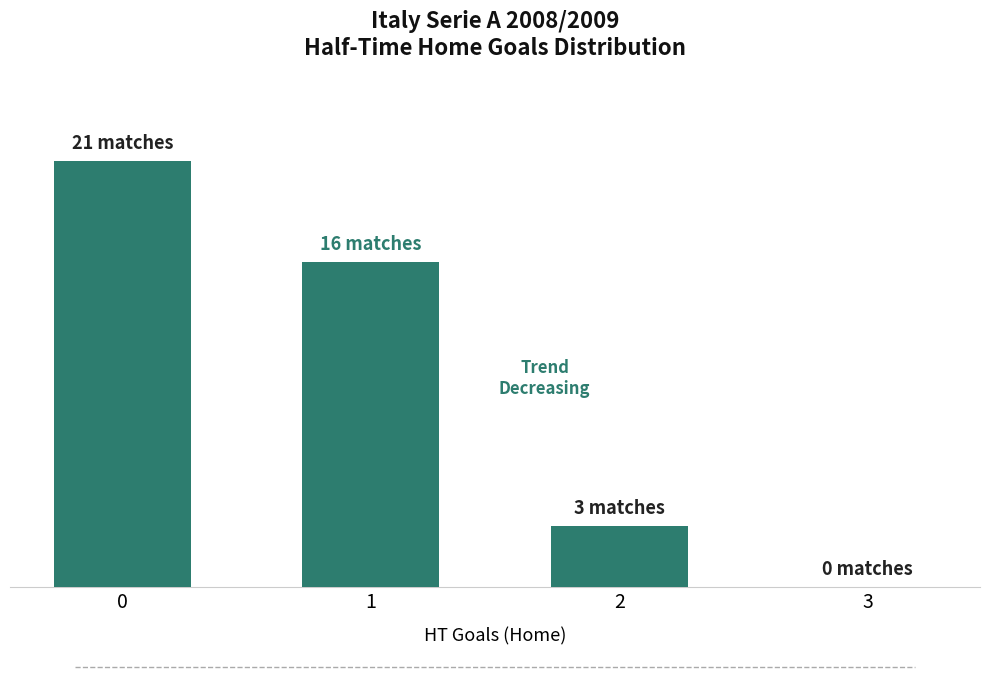

Are the bars horizontal?

No